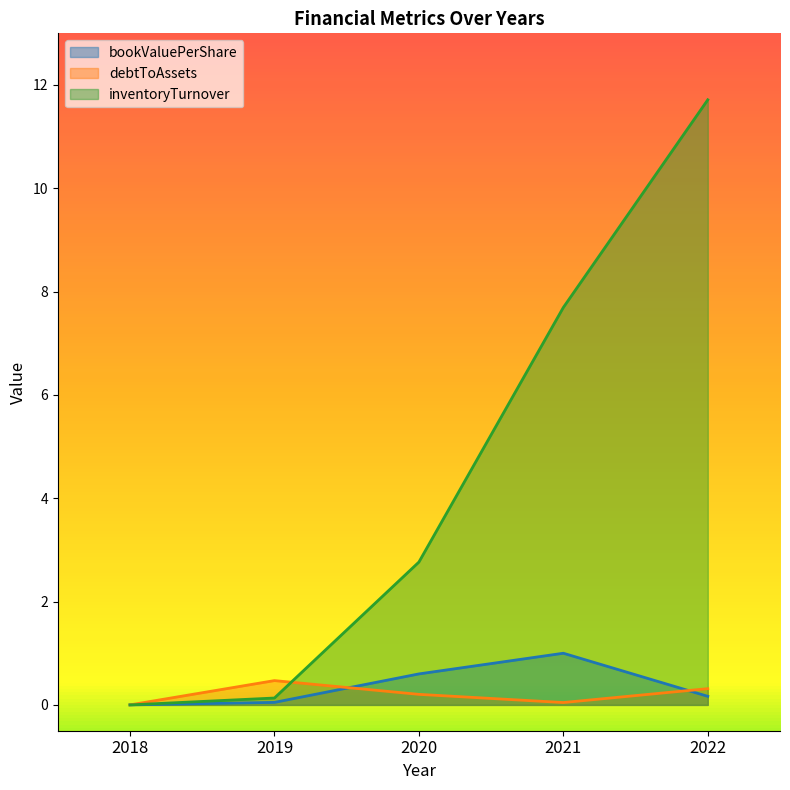

How many intersections are there between inventoryTurnover and debtToAssets?

1